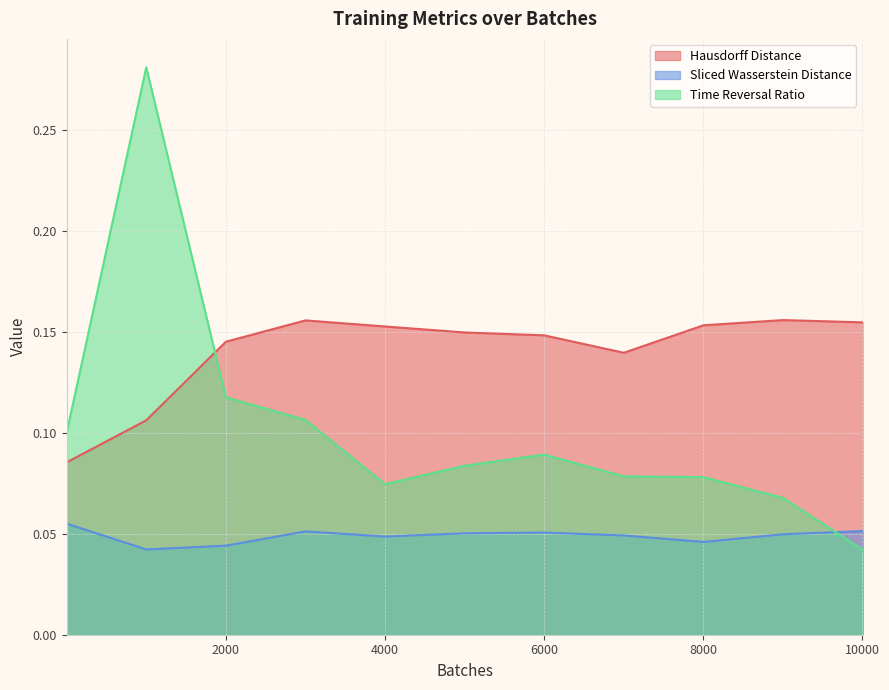

Which category has the highest value in the Sliced Wasserstein Distance series?

1